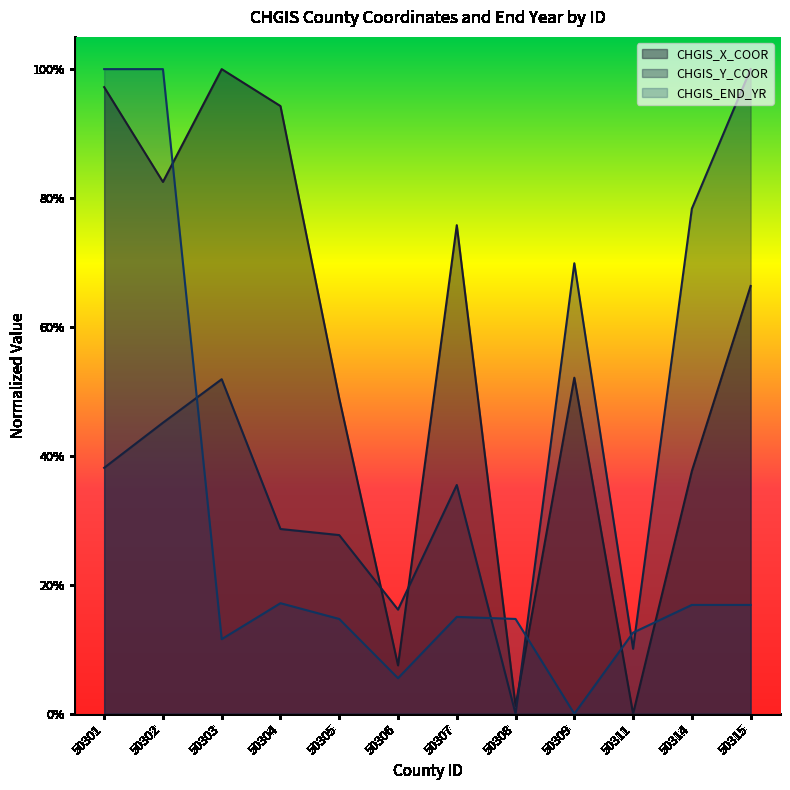

Reading left to right, what are all the values shown in this chart?

CHGIS_X_COOR: 50301=1.0	50302=0.8	50303=1.0	50304=0.9	50305=0.5	50306=0.1	50307=0.8	50308=0.0	50309=0.5	50311=0.0	50314=0.4	50315=0.7
CHGIS_Y_COOR: 50301=0.4	50302=0.5	50303=0.5	50304=0.3	50305=0.3	50306=0.2	50307=0.4	50308=0.0	50309=0.7	50311=0.1	50314=0.8	50315=1.0
CHGIS_END_YR: 50301=1.0	50302=1.0	50303=0.1	50304=0.2	50305=0.1	50306=0.1	50307=0.2	50308=0.1	50309=0.0	50311=0.1	50314=0.2	50315=0.2